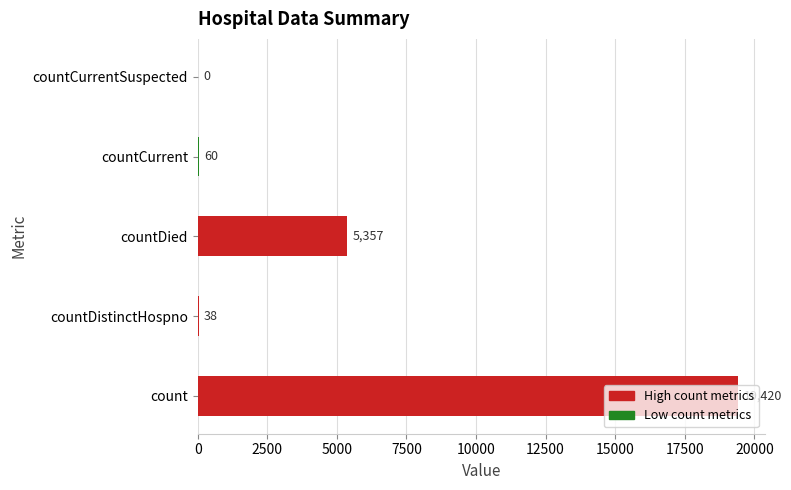

What is the sum of the values at countDied and count?

24777